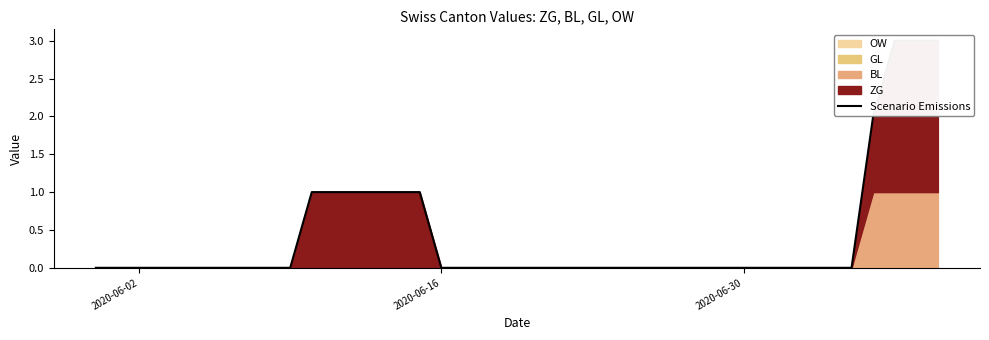

What is the greatest value displayed?

3